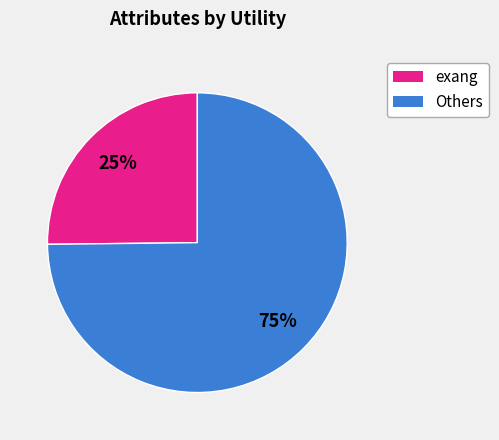

To the nearest percent, what is the average slice percentage?

50%